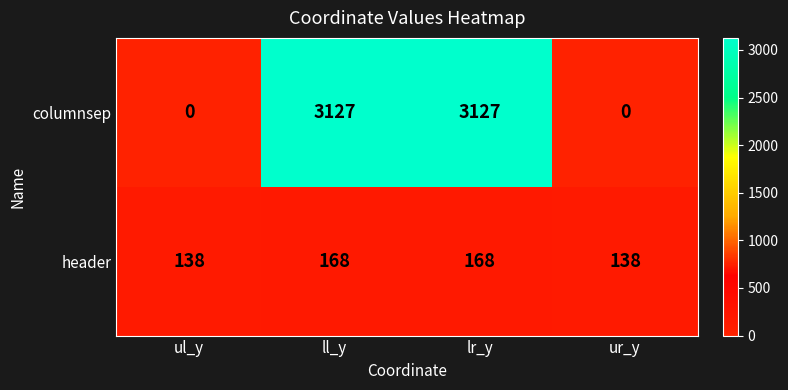

The value of columnsep at ul_y is 0. True or false?

True